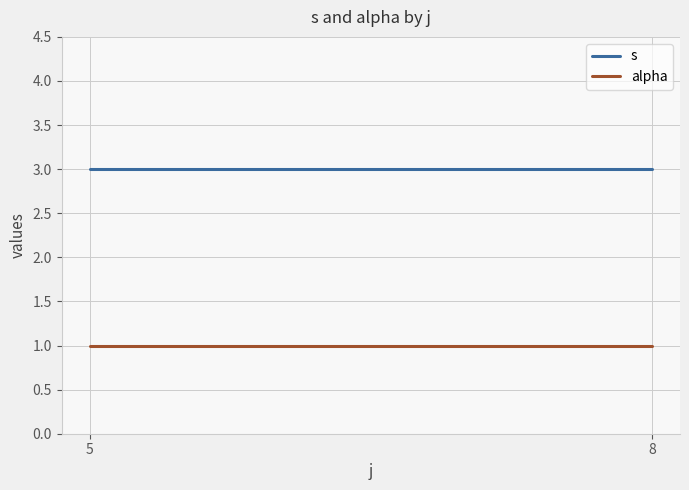

Reading left to right, list all the values displayed in this chart.

s: 5=3	8=3
alpha: 5=1	8=1